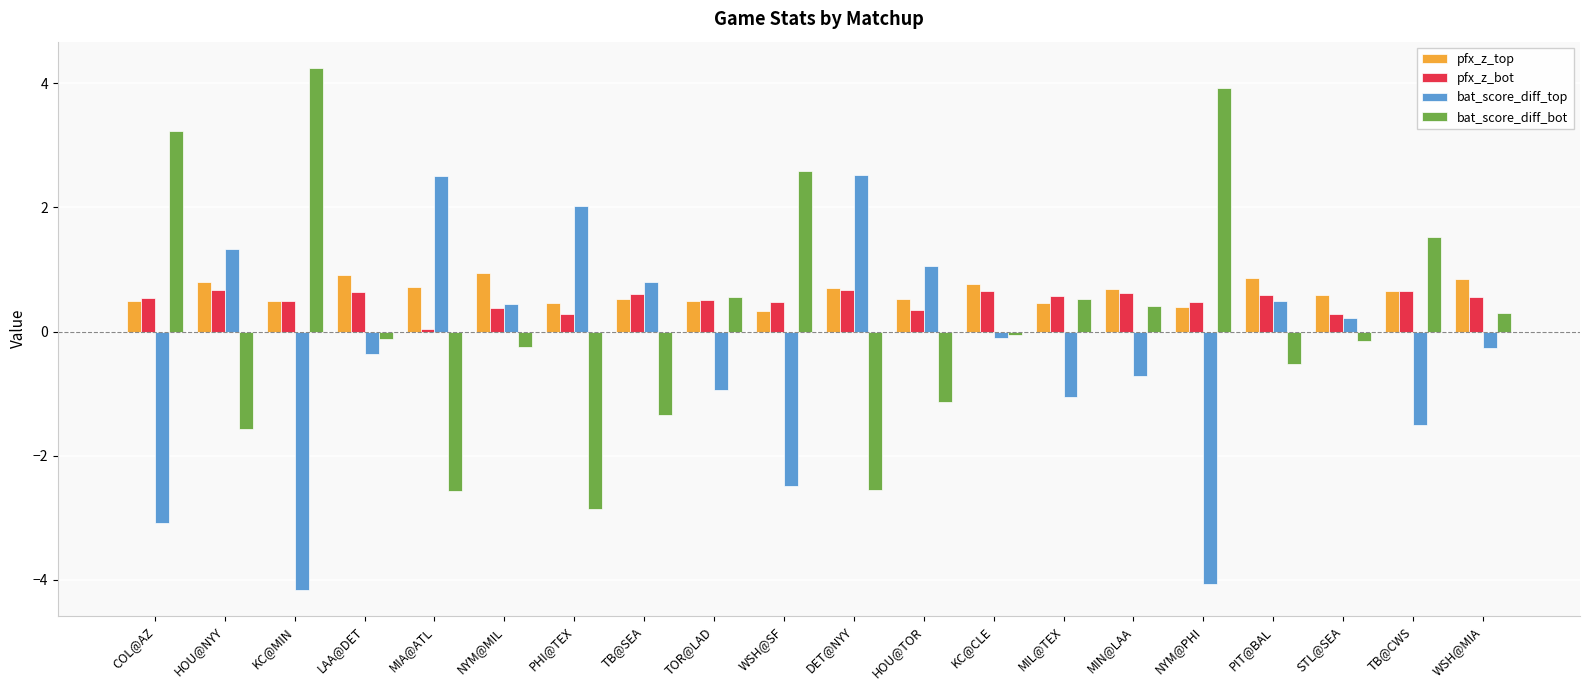

The bat_score_diff_top series shows -0.4 at TOR@LAD. True or false?

False